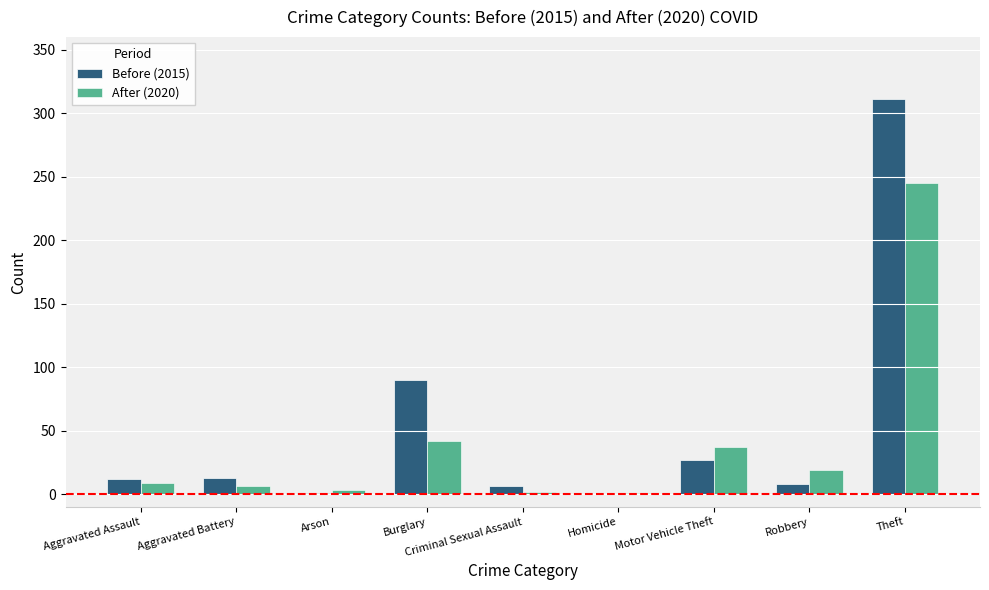

What are all the series names shown in the legend?

Before (2015), After (2020)